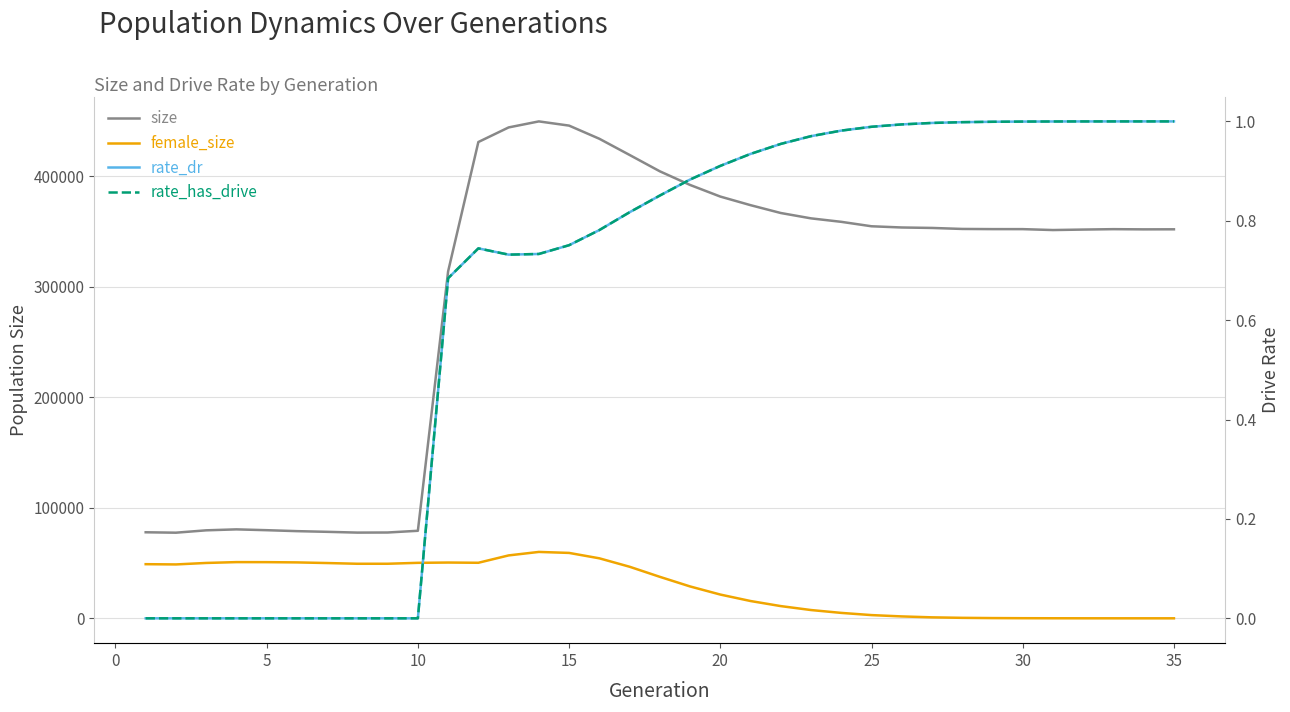

What is the maximum value shown in the chart?

449560.0